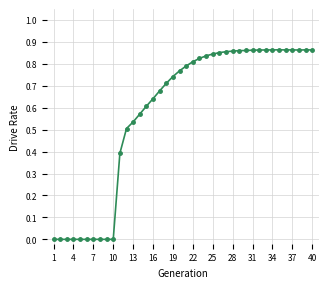

True or false: the data has more than 2 interior local peaks.

True